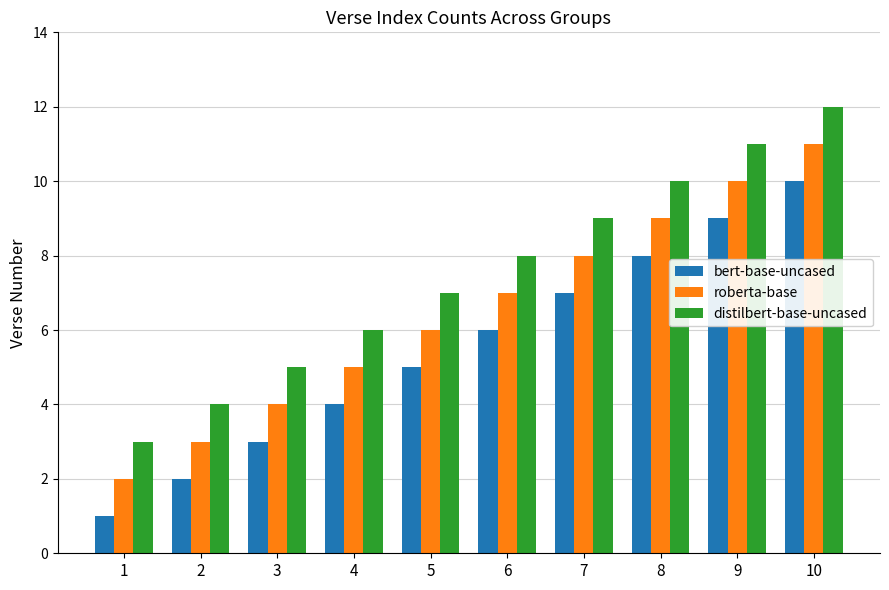

How many groups of bars are there?

10